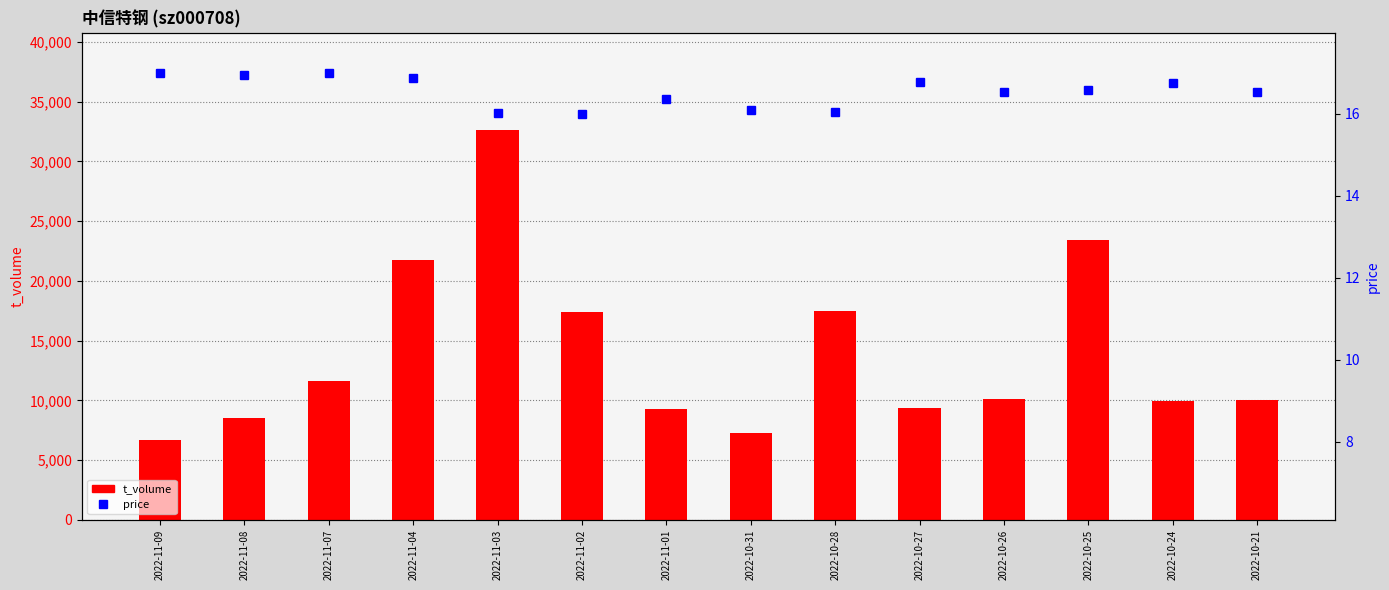

List the labels in order of price value, smallest first.

2022-11-02, 2022-11-03, 2022-10-28, 2022-10-31, 2022-11-01, 2022-10-26, 2022-10-21, 2022-10-25, 2022-10-24, 2022-10-27, 2022-11-04, 2022-11-08, 2022-11-09, 2022-11-07